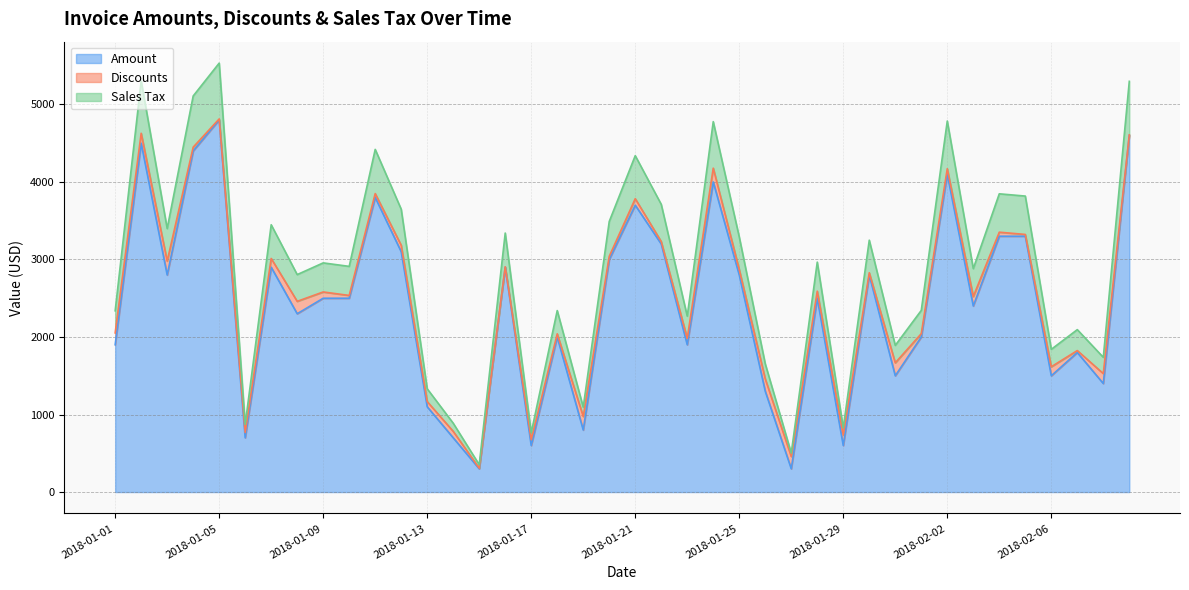

What is the difference between the maximum and second lowest values in the Amount series?

4500